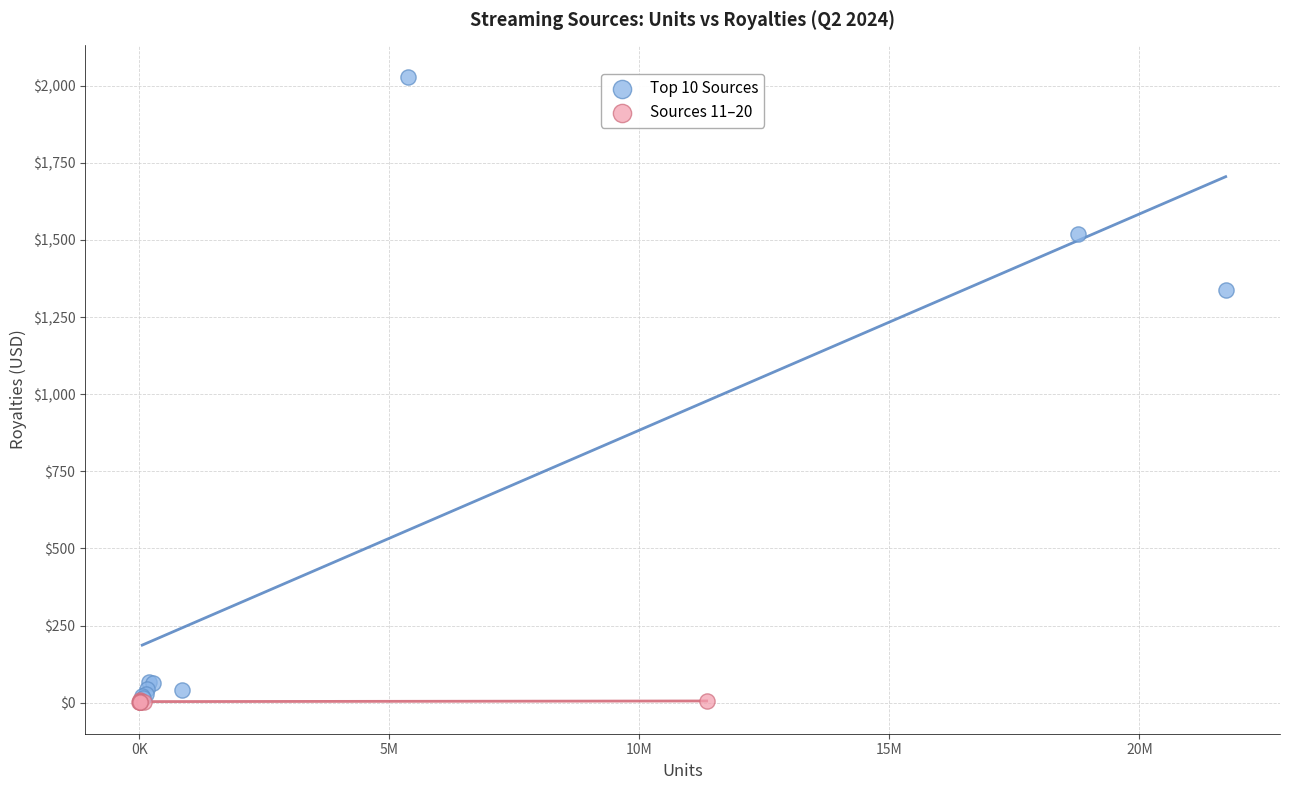

Which series contains the highest Y value?

Top 10 Sources